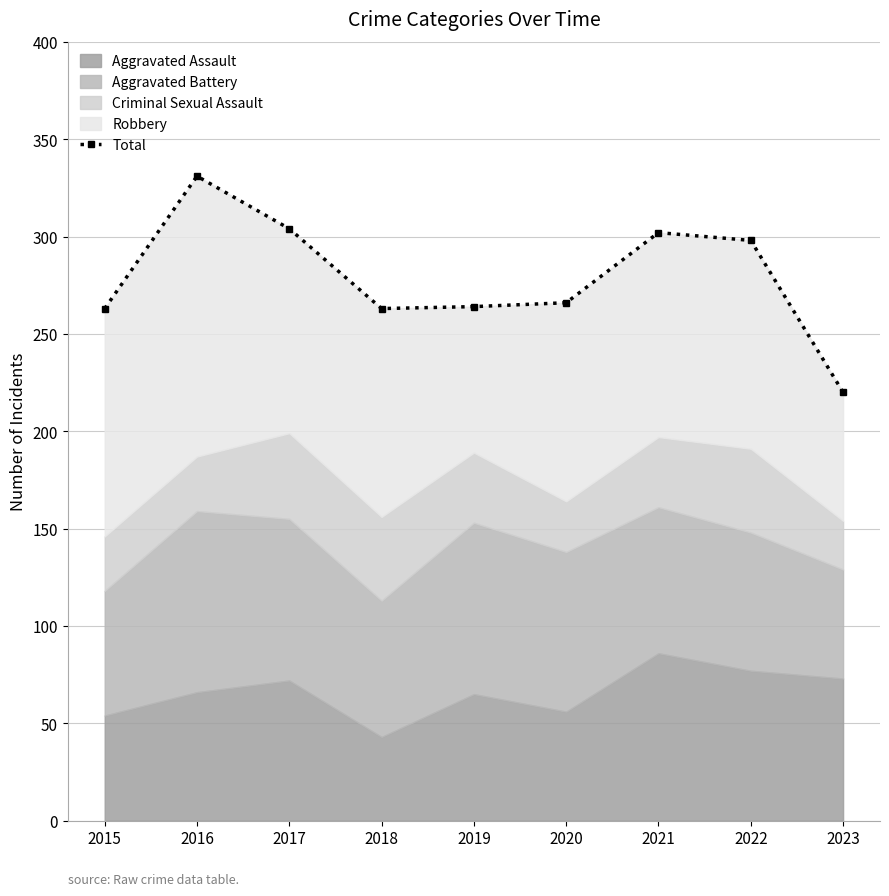

How many data points does each series have?

9